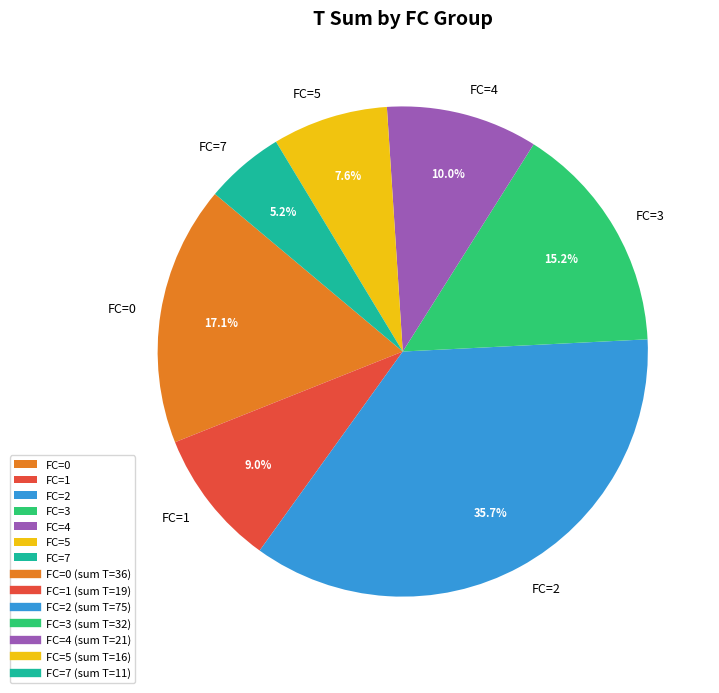

What is the smallest slice in the pie chart?

FC=7